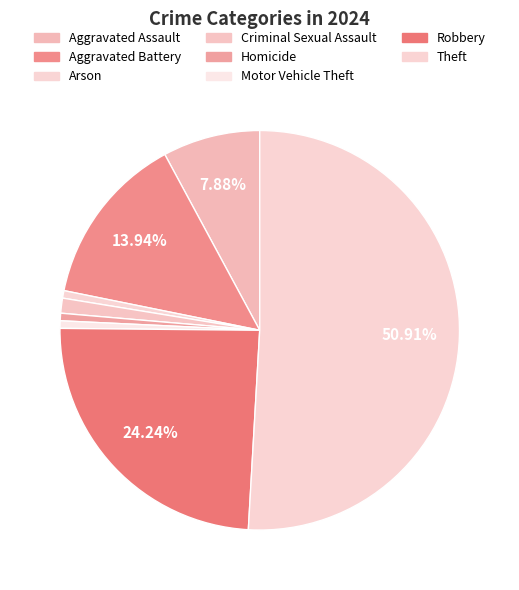

To the nearest percent, what is the difference between the largest and smallest slice percentages?

50%